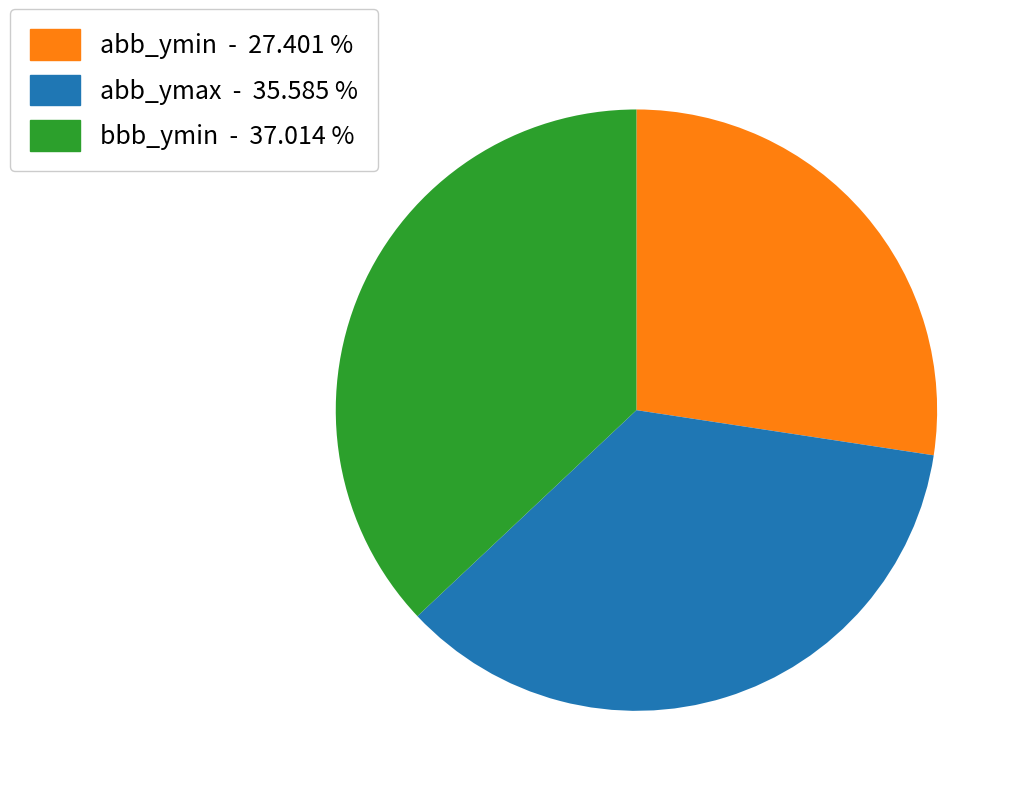

Is abb_ymax - 35.585 % the majority of the pie?

No